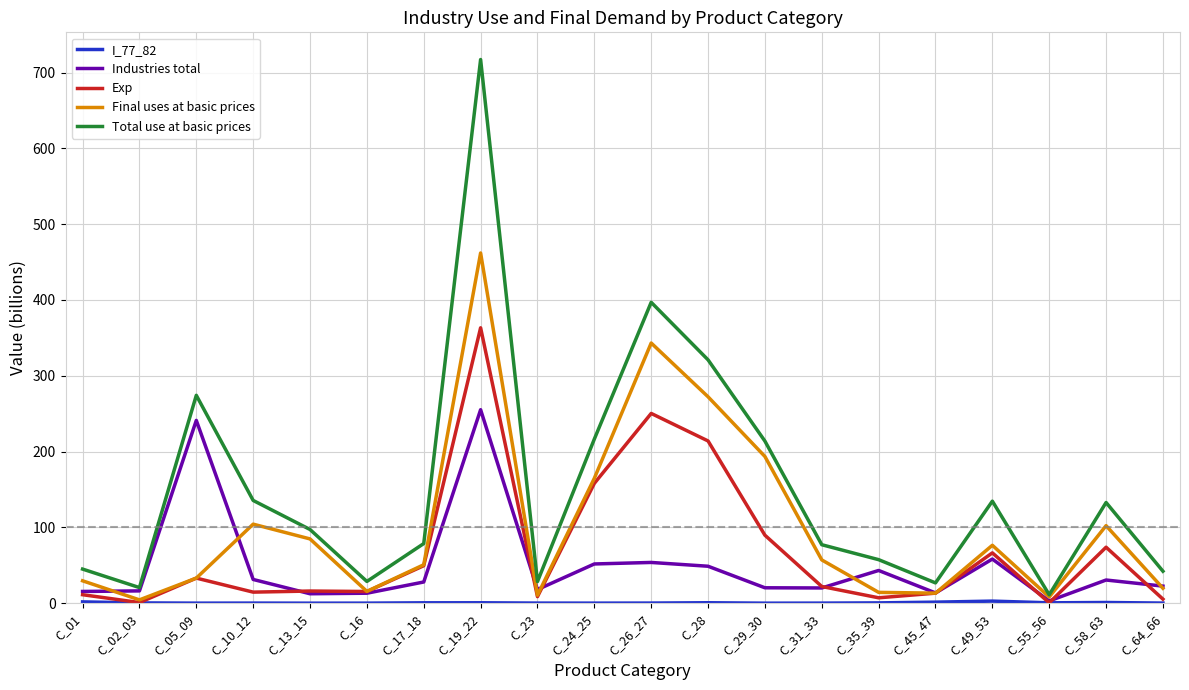

True or false: Total use at basic prices has a value of 396.9 at C_26_27.

True